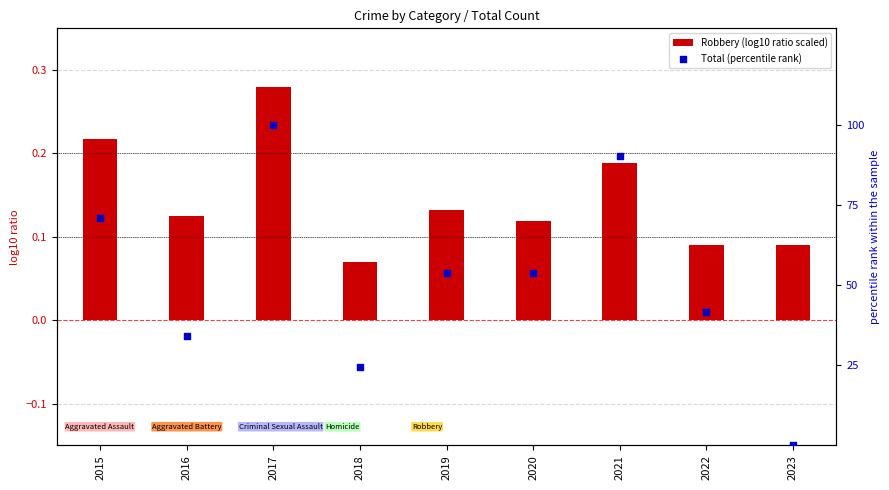

At how many categories does at least one series exceed 7?

8